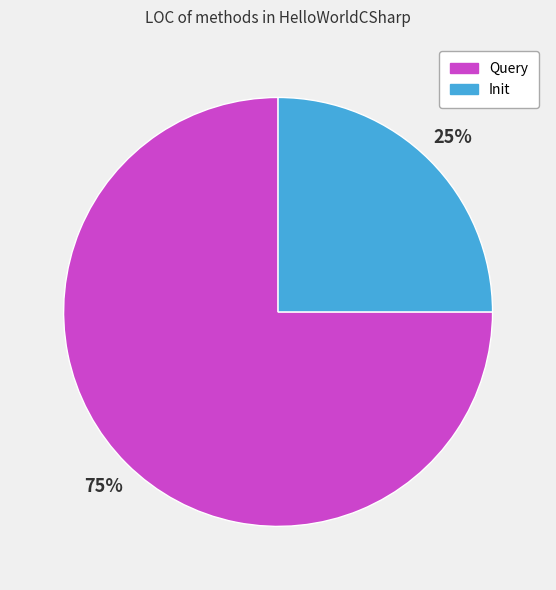

Is there any slice that represents more than half of the pie?

Yes